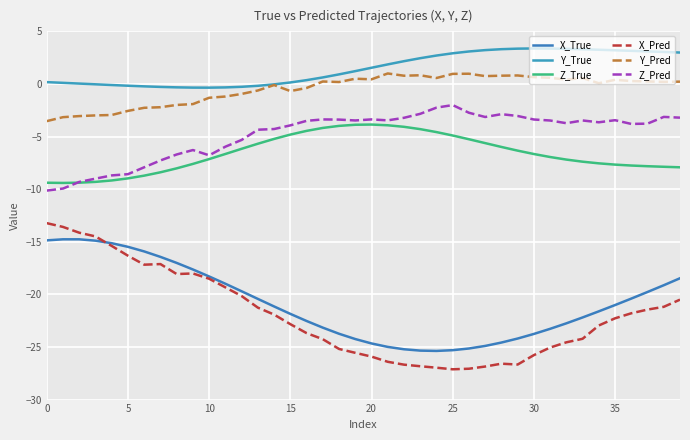

Does the chart have visible grid lines?

Yes